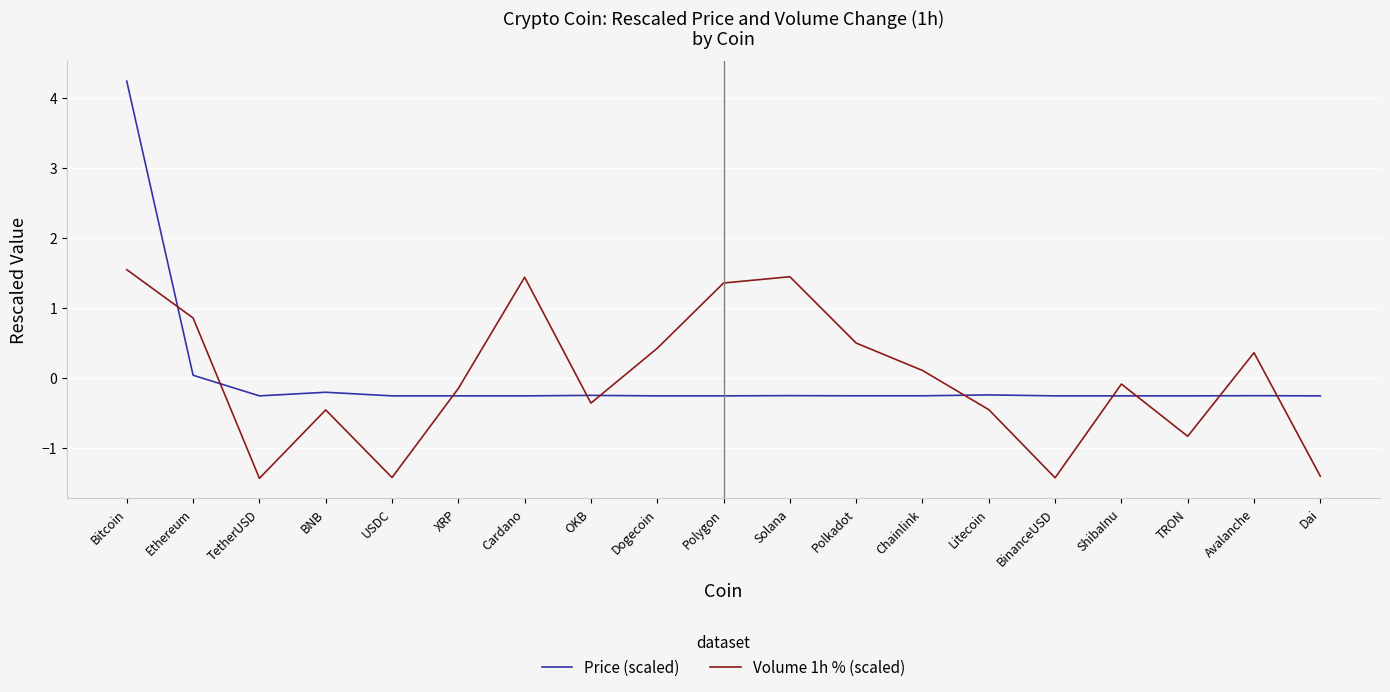

Read the Price (scaled) value at Dogecoin.

-0.3